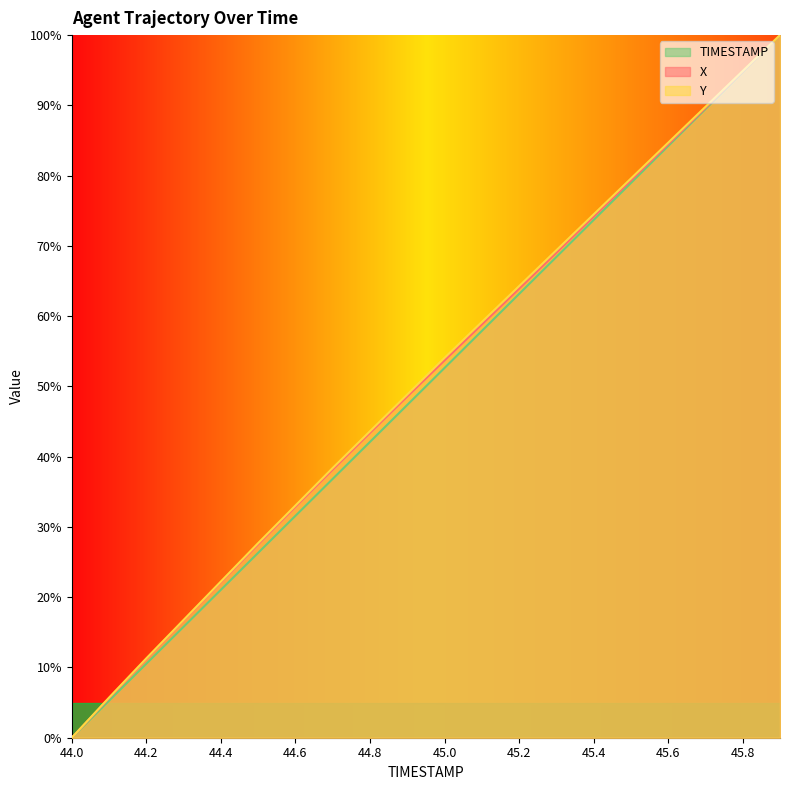

What is the difference between the maximum and minimum values in the Y series?

100.0